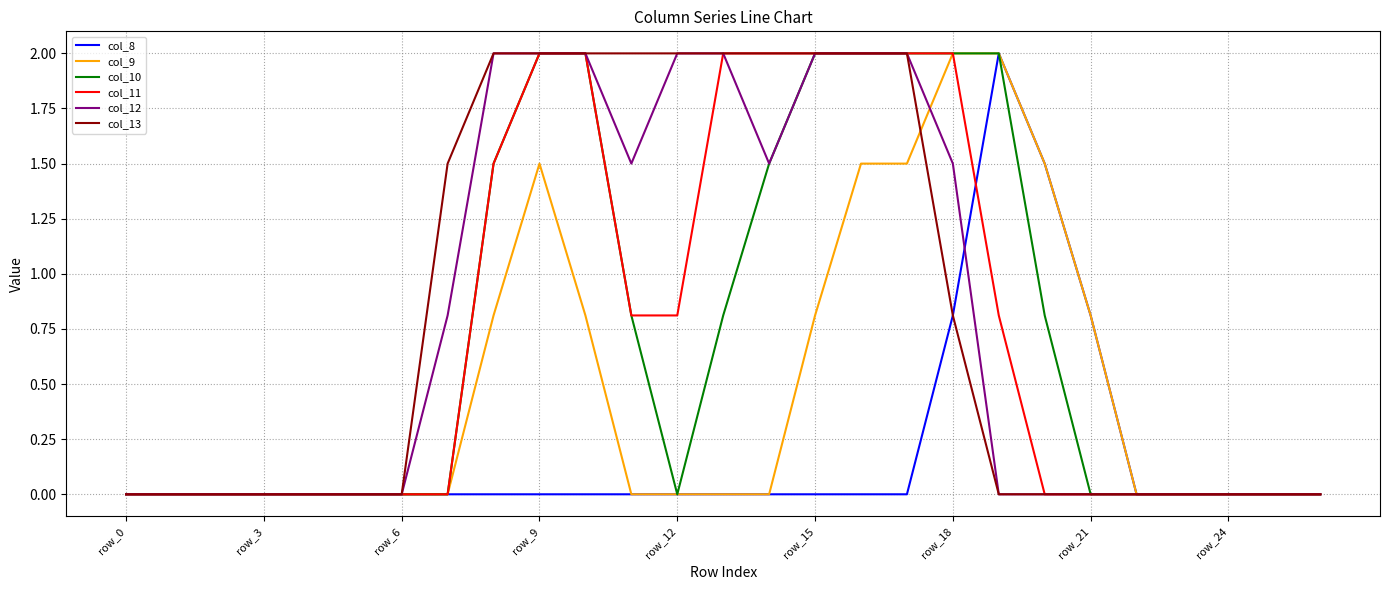

What is the greatest value displayed?

2.0